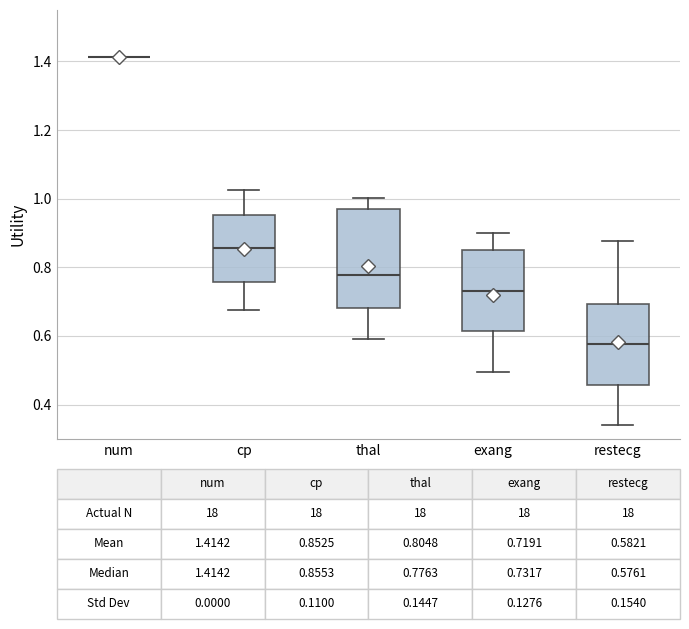

Comparing the boxes themselves (not the whiskers), which one is the tallest?

thal